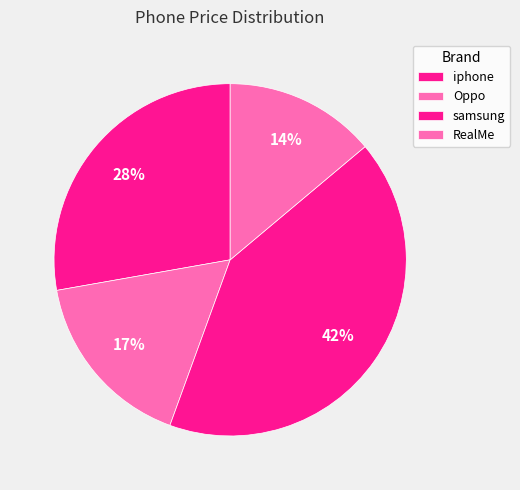

Which has a higher value, iphone or RealMe?

iphone